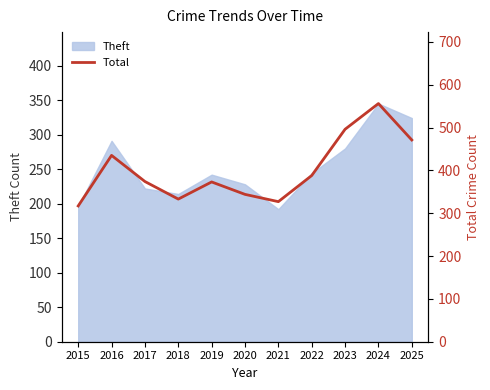

List the labels in order of value, smallest first.

2015, 2021, 2018, 2020, 2019, 2017, 2022, 2016, 2025, 2023, 2024